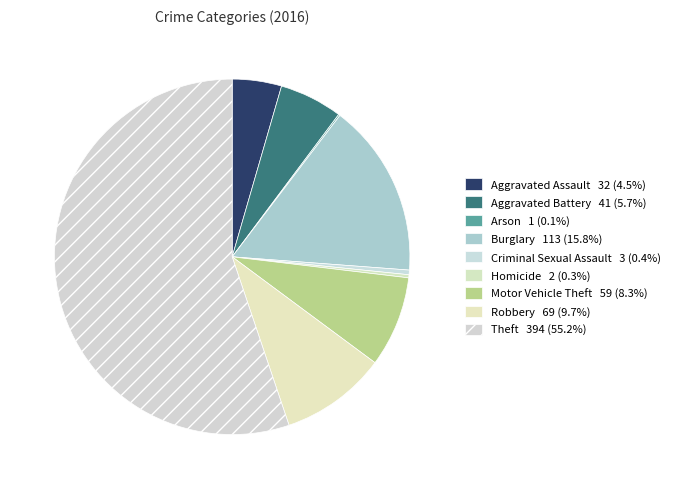

Is there a majority slice in this chart?

Yes